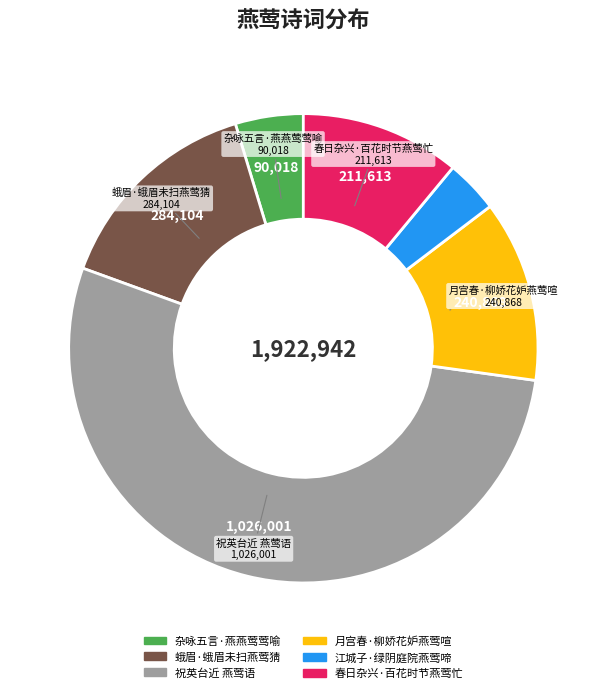

Do 蛾眉·蛾眉未扫燕莺猜 and 江城子·绿阴庭院燕莺啼 together represent more than half of the pie?

No